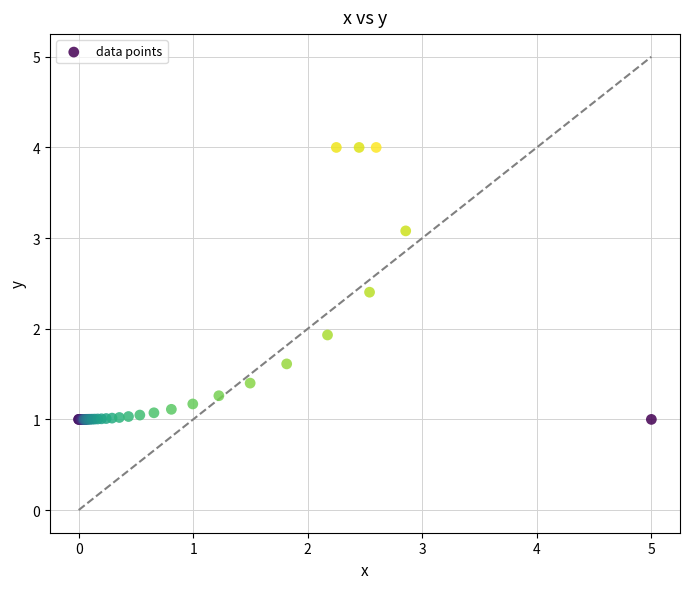

What Y value in the scatter plot is closest to 2?

1.9